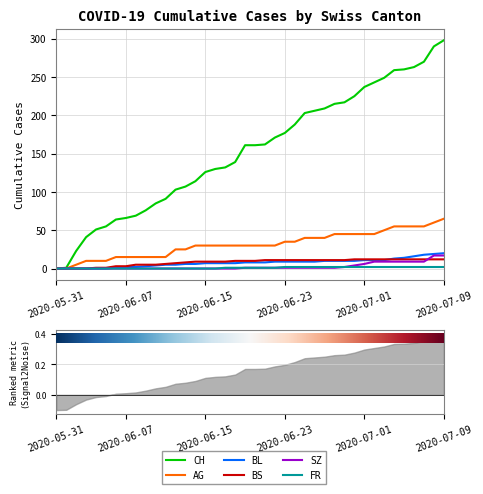

Reading left to right, transcribe all the data shown in this chart.

CH: 0	1	23	41	51	55	64	66	69	76	85	91	103	107	114	126	130	132	139	161	161	162	171	177	188	203	206	209	215	217	225	237	243	249	259	260	263	270	290	298
AG: 0	0	5	10	10	10	15	15	15	15	15	15	25	25	30	30	30	30	30	30	30	30	30	35	35	40	40	40	45	45	45	45	45	50	55	55	55	55	60	65
BL: 0	0	0	0	0	0	1	2	2	3	4	5	5	6	6	7	7	7	7	8	8	8	9	9	9	9	9	10	10	10	10	11	11	11	13	14	16	18	19	20
BS: 0	0	0	0	1	1	3	3	5	5	5	6	7	8	9	9	9	9	10	10	10	11	11	11	11	11	11	11	11	11	12	12	12	12	12	12	12	12	12	12
SZ: 0	0	0	0	0	0	0	0	0	0	0	0	0	0	0	0	0	0	0	1	1	1	1	1	1	1	1	1	1	2	4	6	9	9	9	9	9	9	17	17
FR: 0	0	0	0	0	0	0	0	0	0	0	0	0	0	0	0	0	1	1	1	1	1	1	2	2	2	2	2	2	2	2	2	2	2	2	2	2	2	2	2